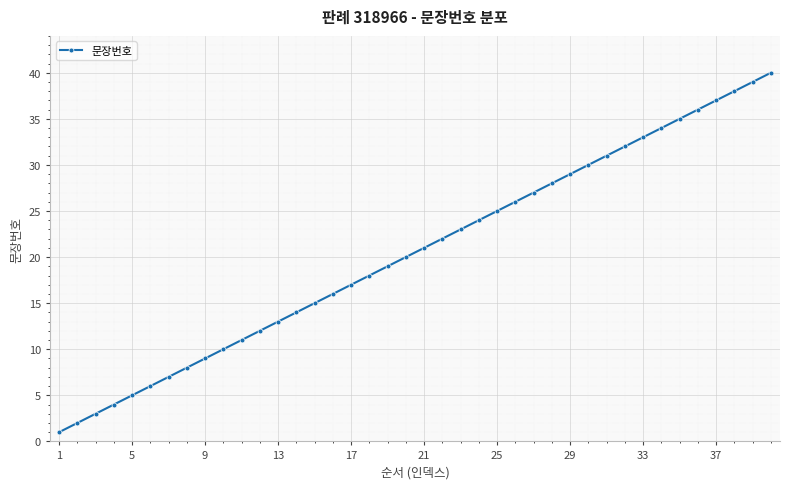

How many data points does each series have?

40